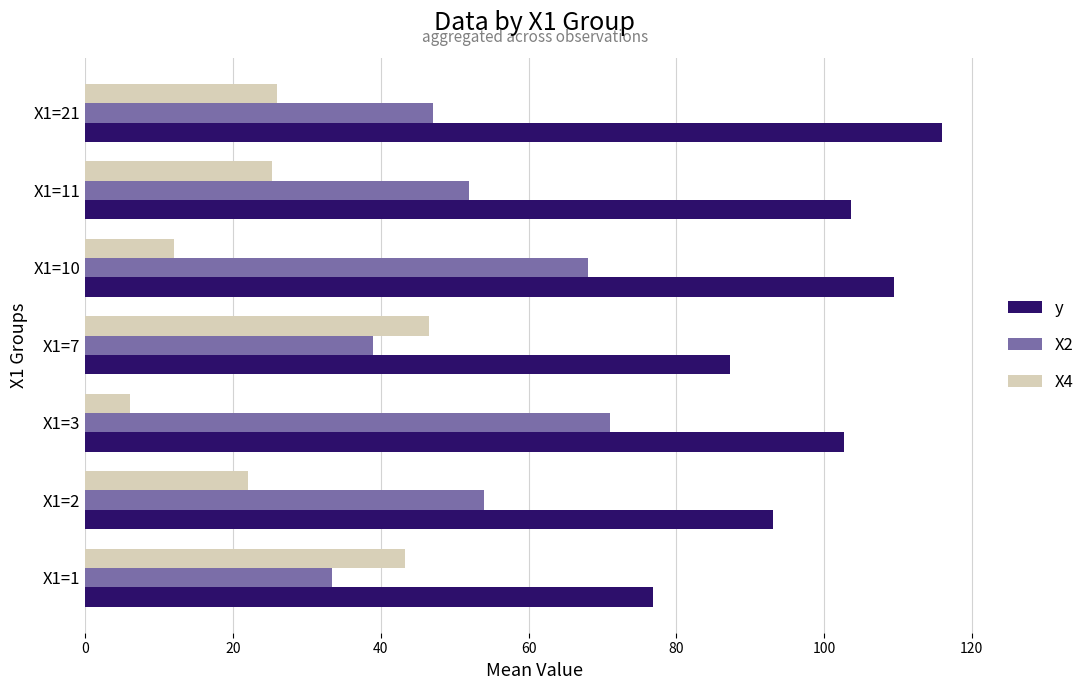

What is the total value across all series at X1=21?

188.9